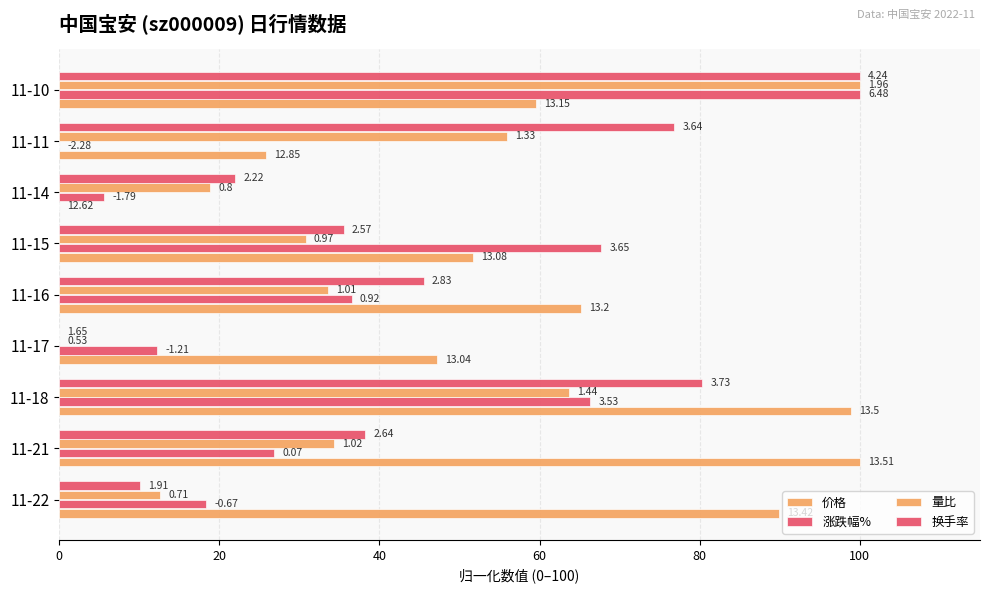

Which series has the largest range (max minus min)?

价格